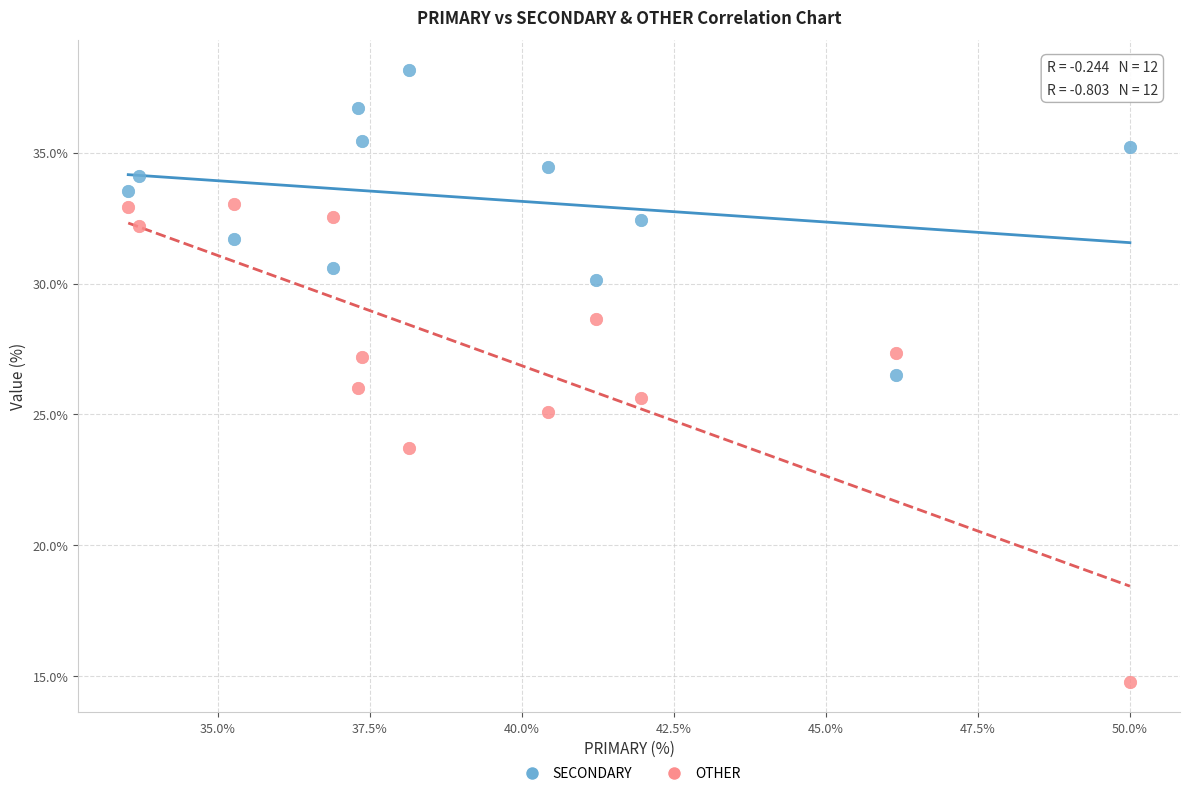

Which series reaches the maximum Y coordinate?

SECONDARY